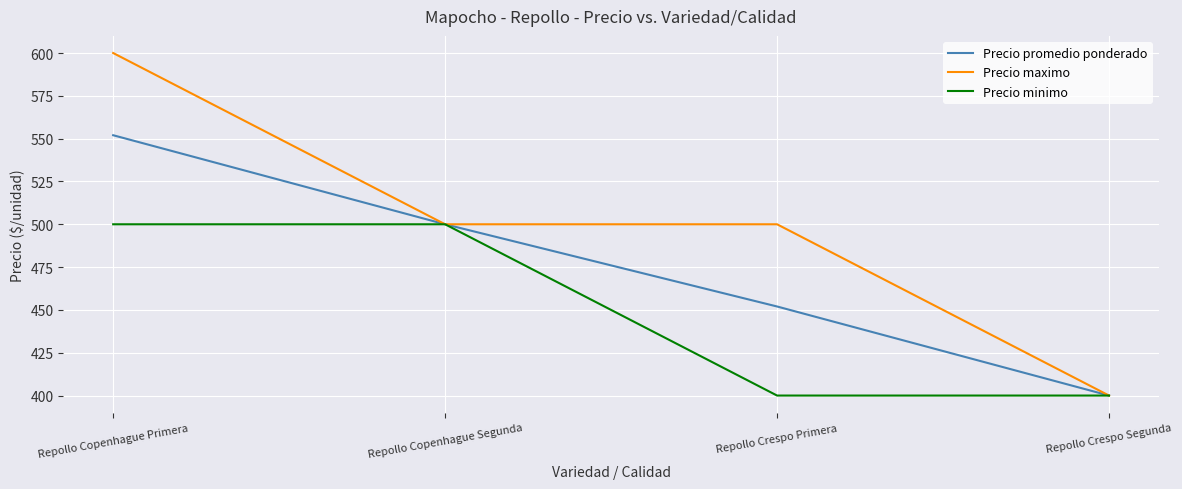

At which label does Precio promedio ponderado first exceed 500?

Repollo Copenhague Primera